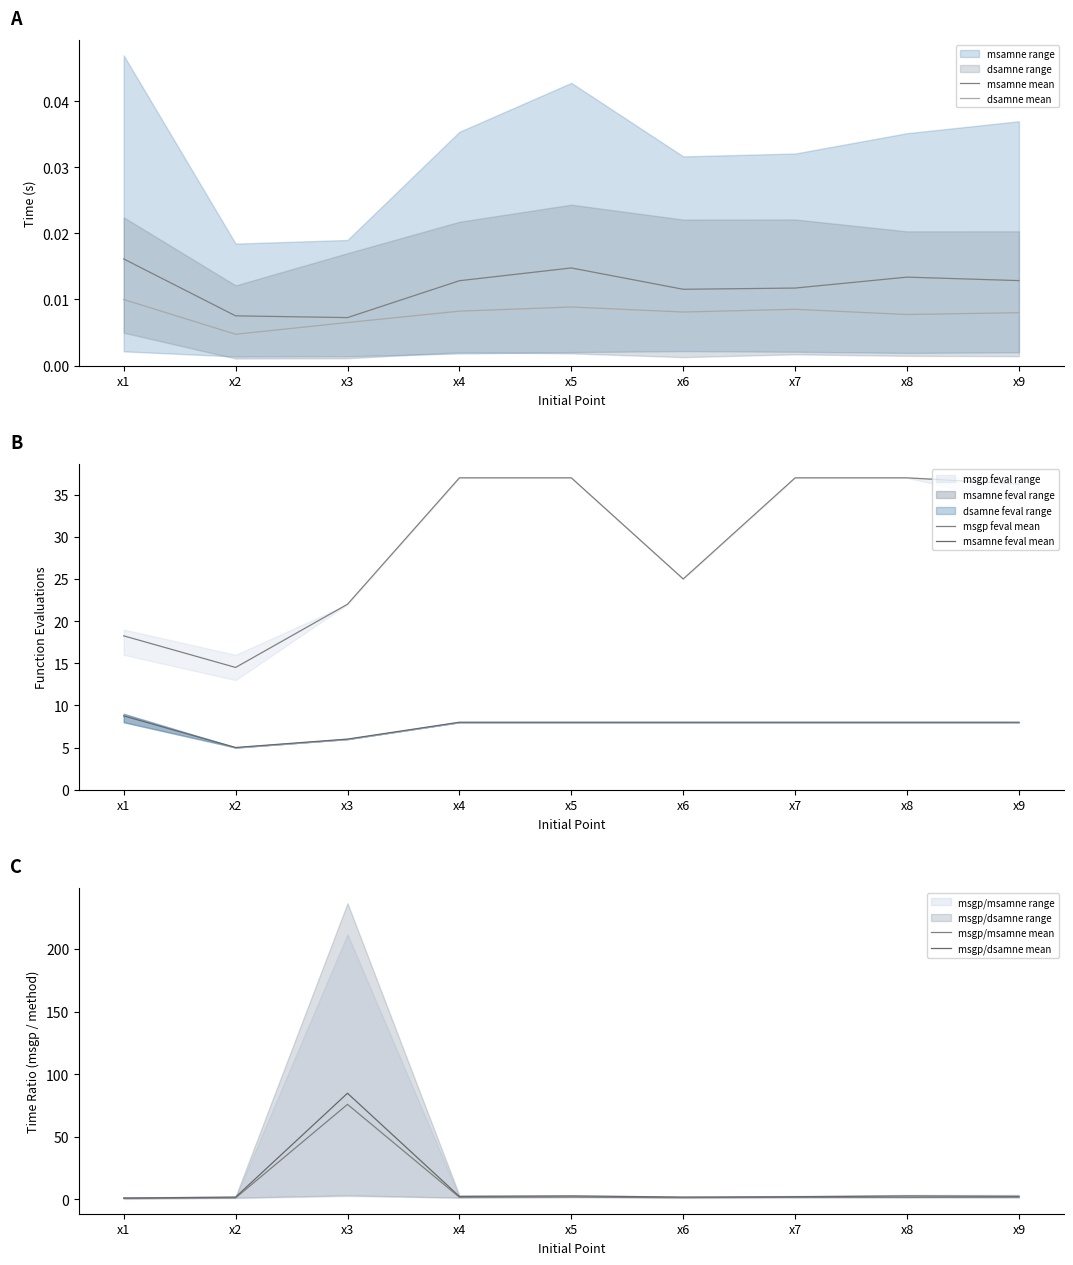

How many interior local valleys does the msgp/dsamne mean series have?

2